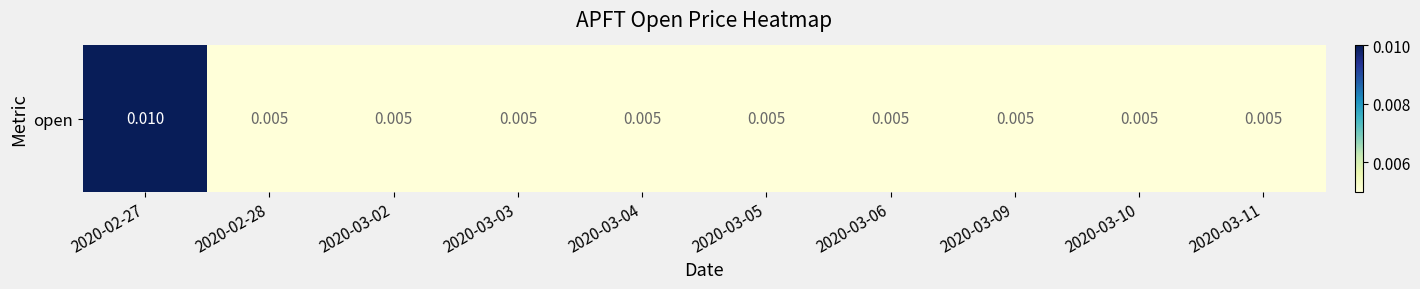

The value at 2020-03-03 is 0.0. True or false?

False